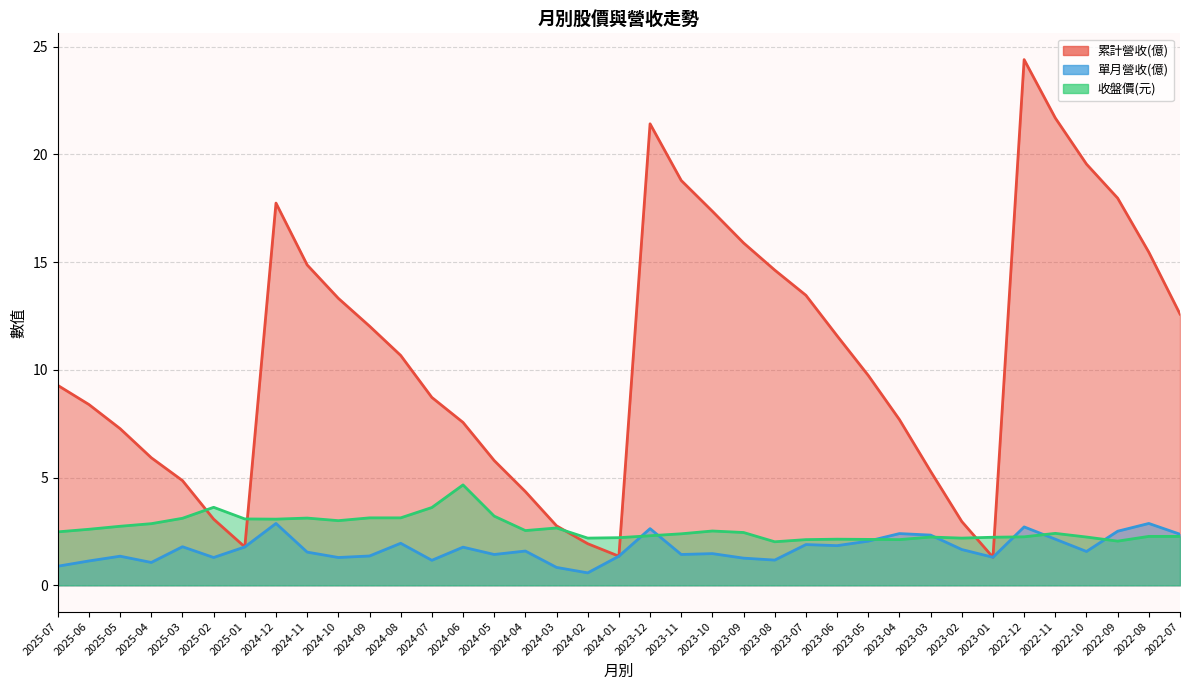

What is the approximate value of 累計營收(億) at 2025-06?

8.4